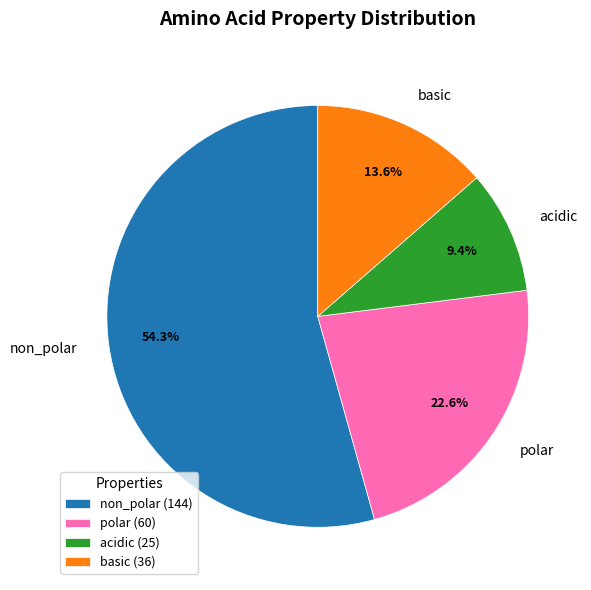

Count the number of slices in the pie.

4